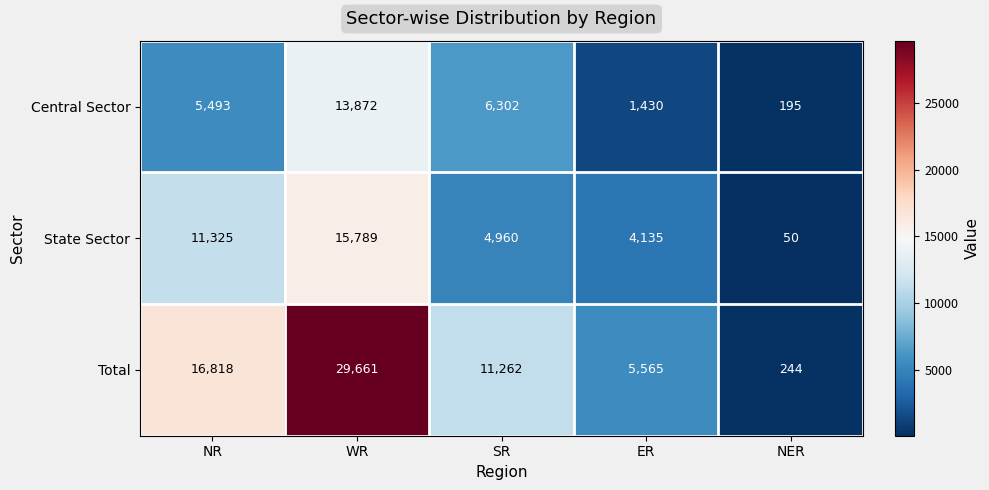

What is the difference between the State Sector values at WR and SR?

10829